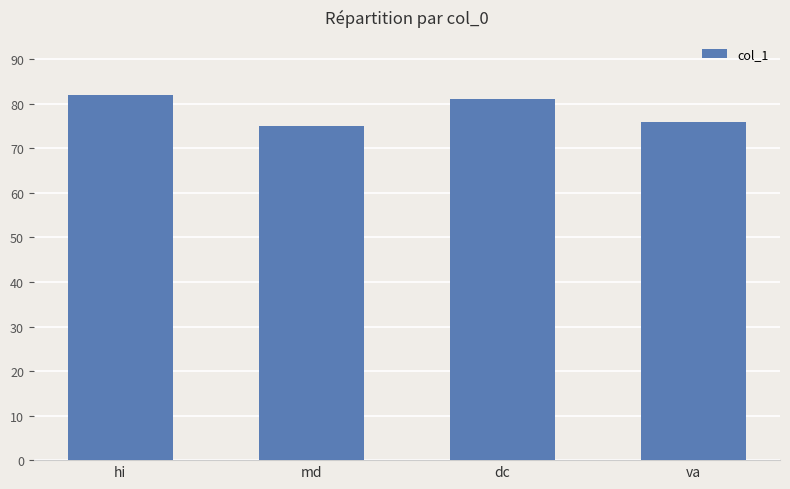

What value does the data have at va?

76